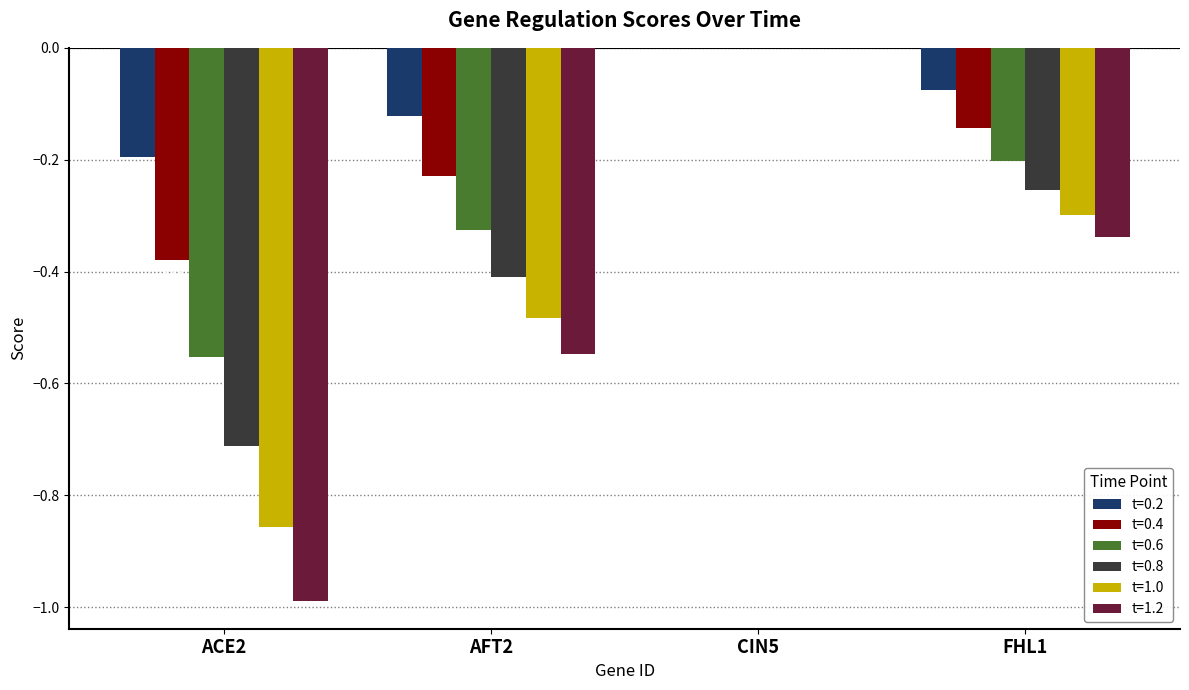

What is the spread (max minus min) of values at ACE2?

0.8